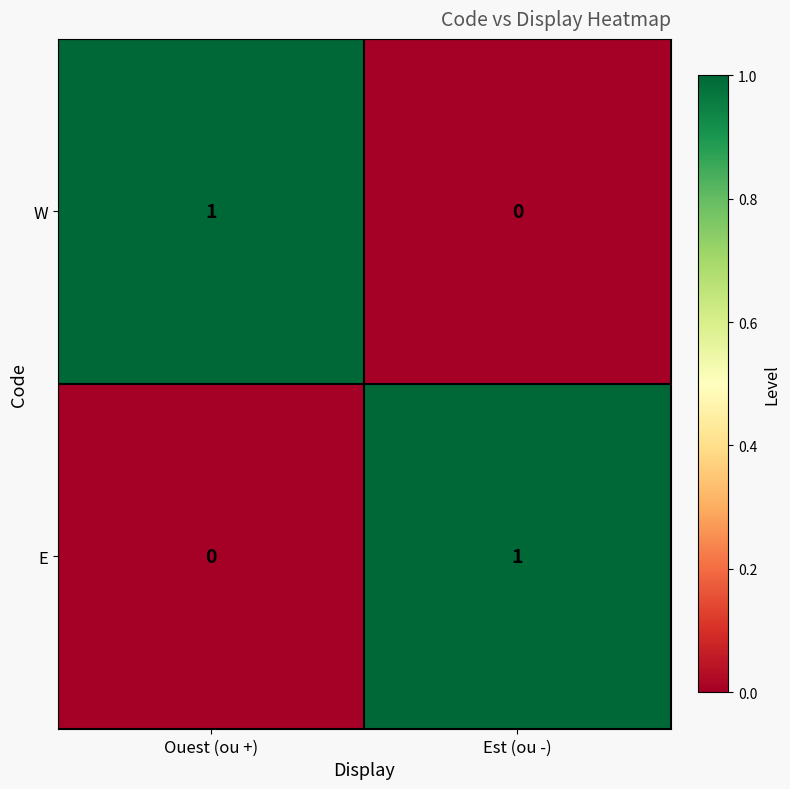

The value of E at Est (ou -) is 2. True or false?

False